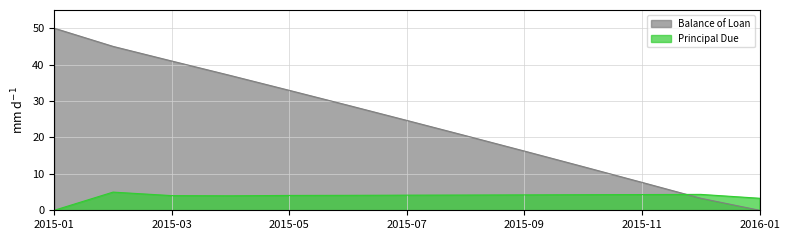

Rank the series by their average value, from lowest to highest.

Principal Due, Balance of Loan